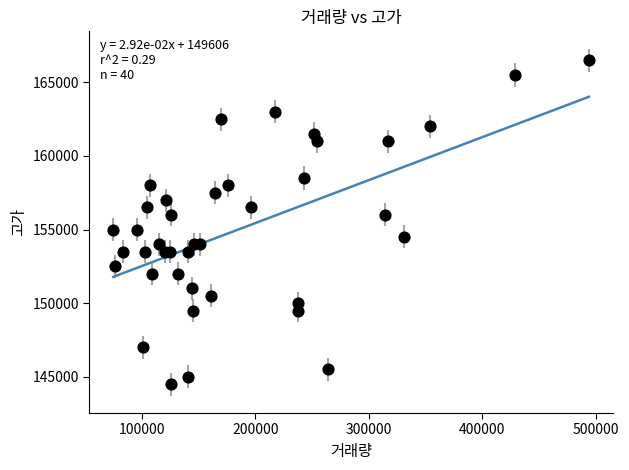

What is the range of X values (max minus min)?

419209